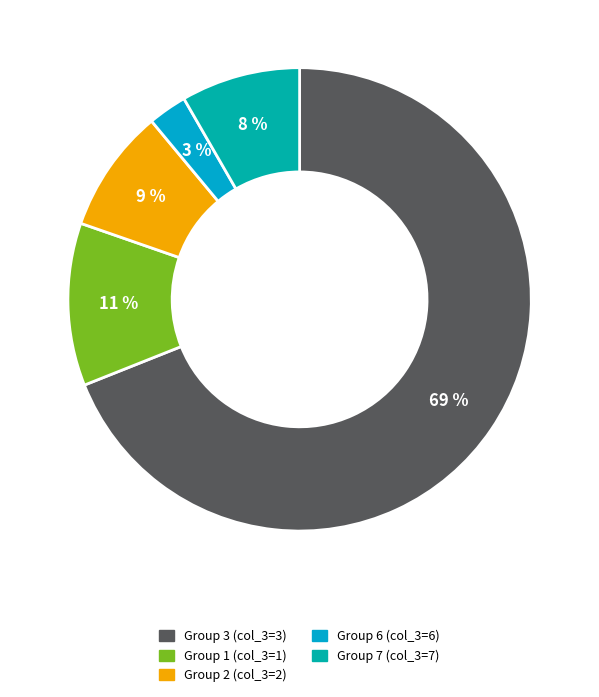

How many slices are in this pie chart?

5